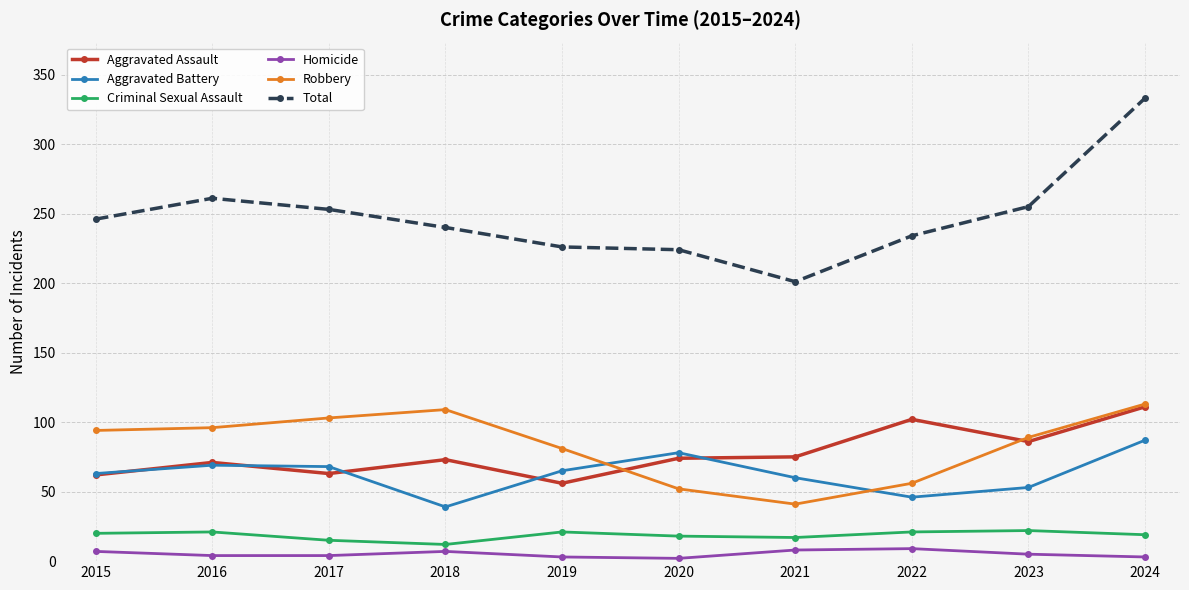

What are all the series names shown in the legend?

Aggravated Assault, Aggravated Battery, Criminal Sexual Assault, Homicide, Robbery, Total